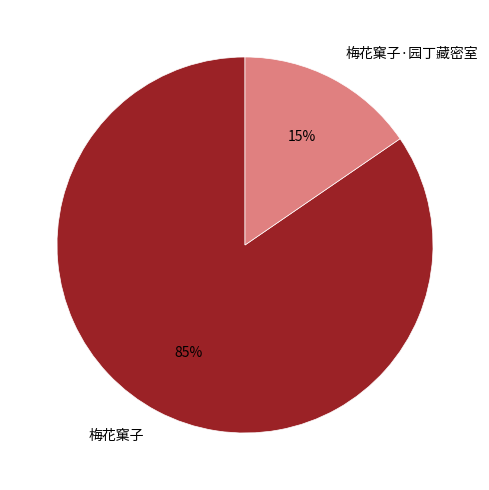

What percentage is the 梅花窠子·园丁藏密室 slice, to the nearest percent?

15%